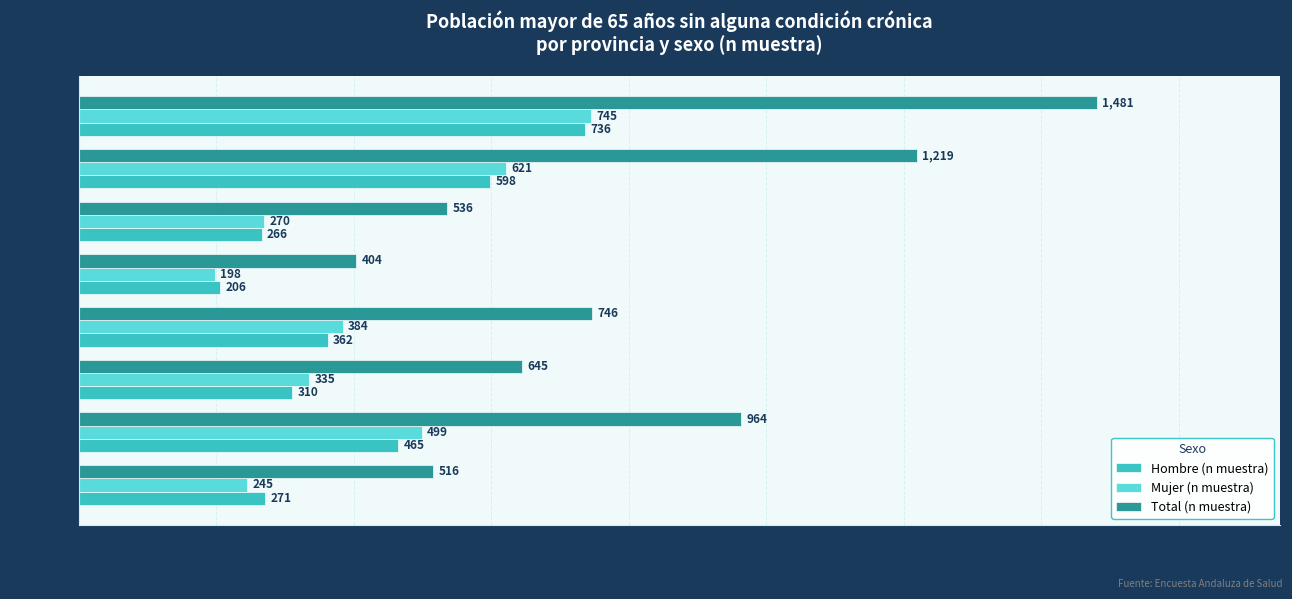

Which series changed the most between Cadiz and Huelva?

Total (n muestra)